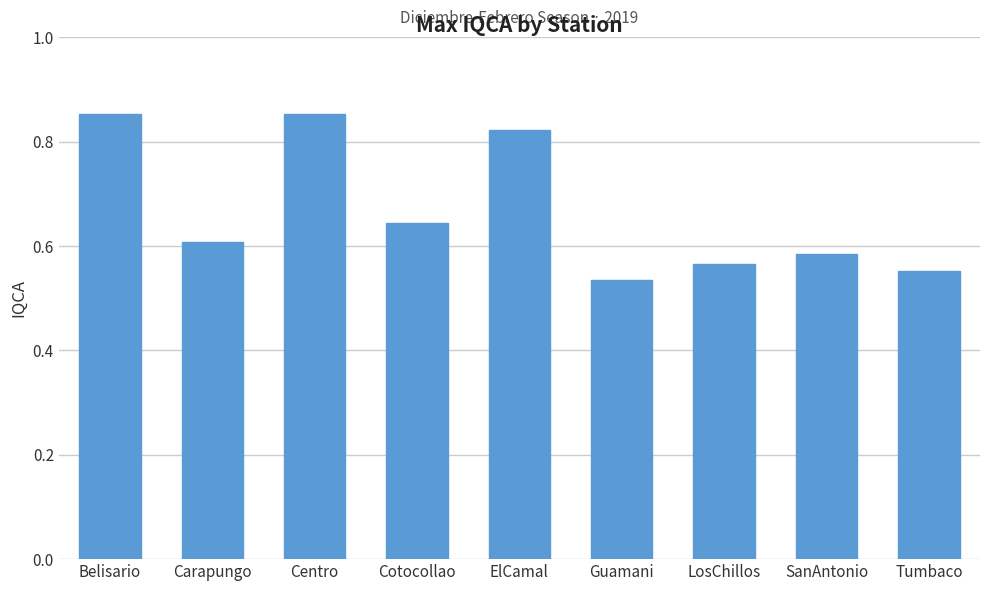

What is the label of the 6th bar from the right?

Cotocollao